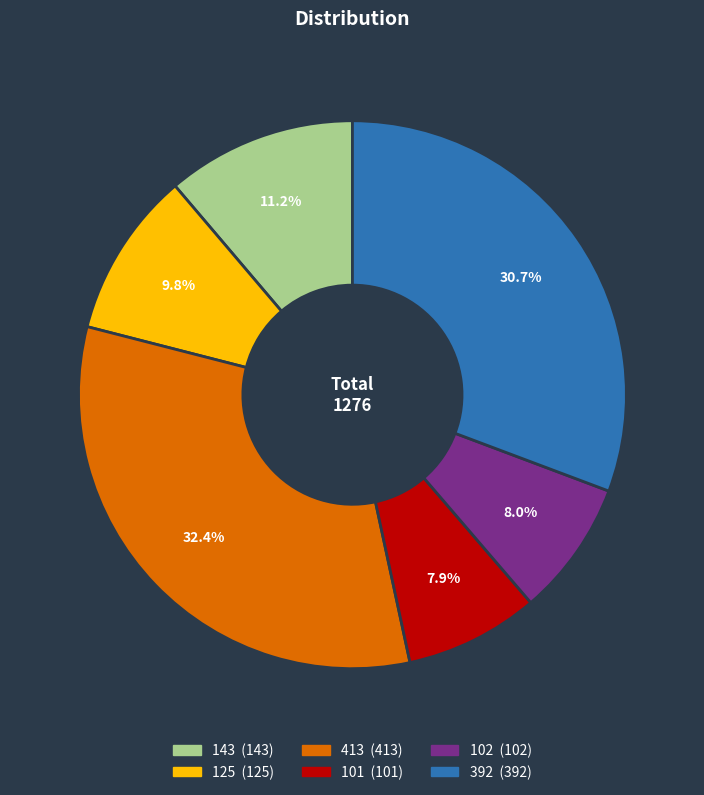

Does 102 account for over 50% of the chart?

No